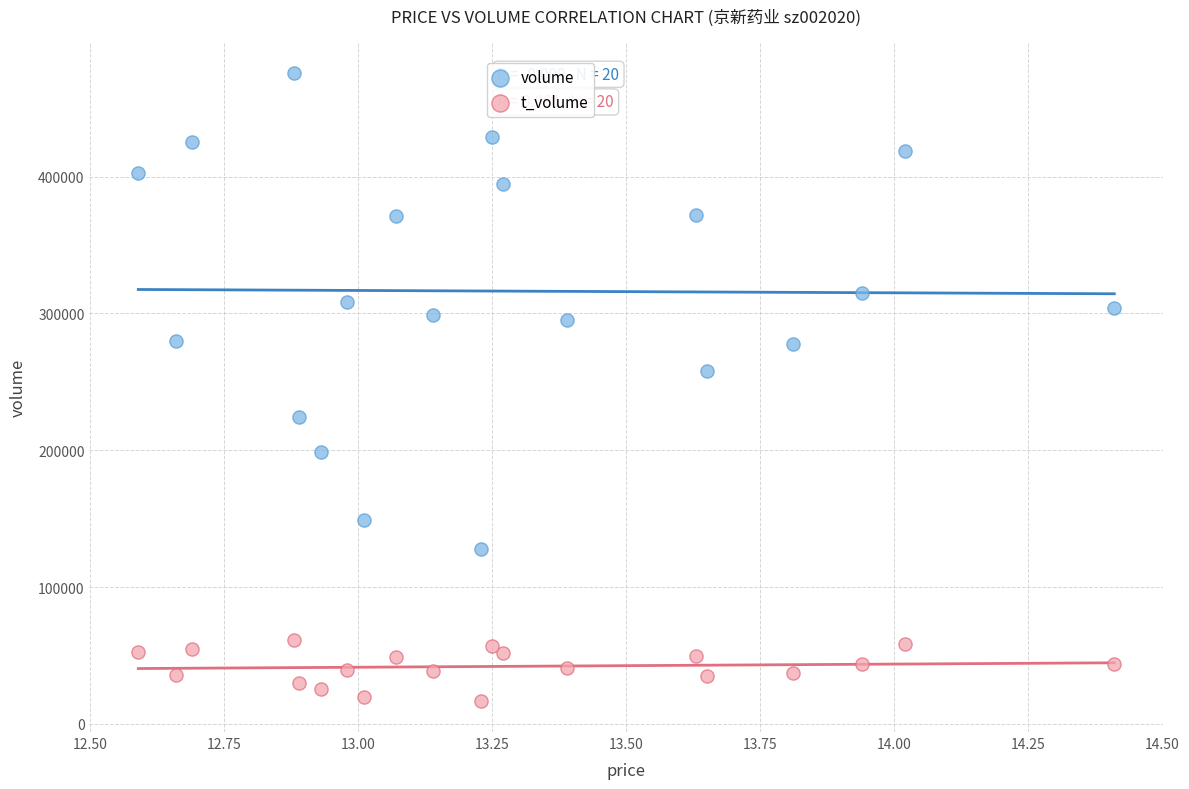

What are all the series names shown in the legend?

volume, t_volume